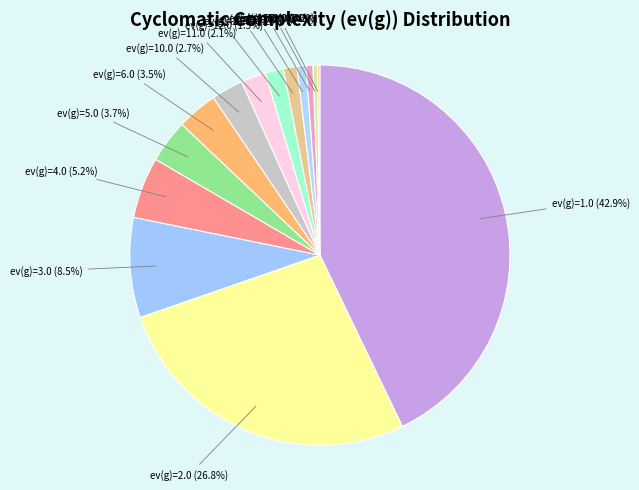

To the nearest percent, what is the combined percentage of ev(g)=12.0 and ev(g)=50.0?

2%